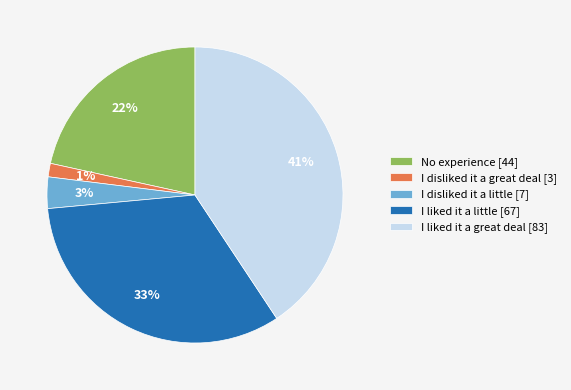

Does I liked it a little represent more than half of the total?

No